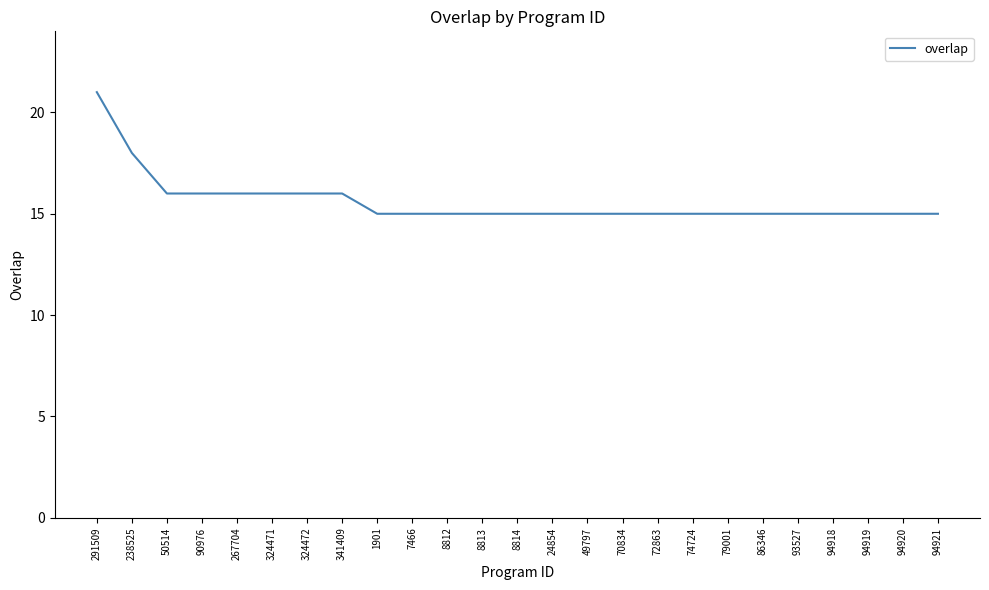

The value at 50514 is 16. True or false?

True